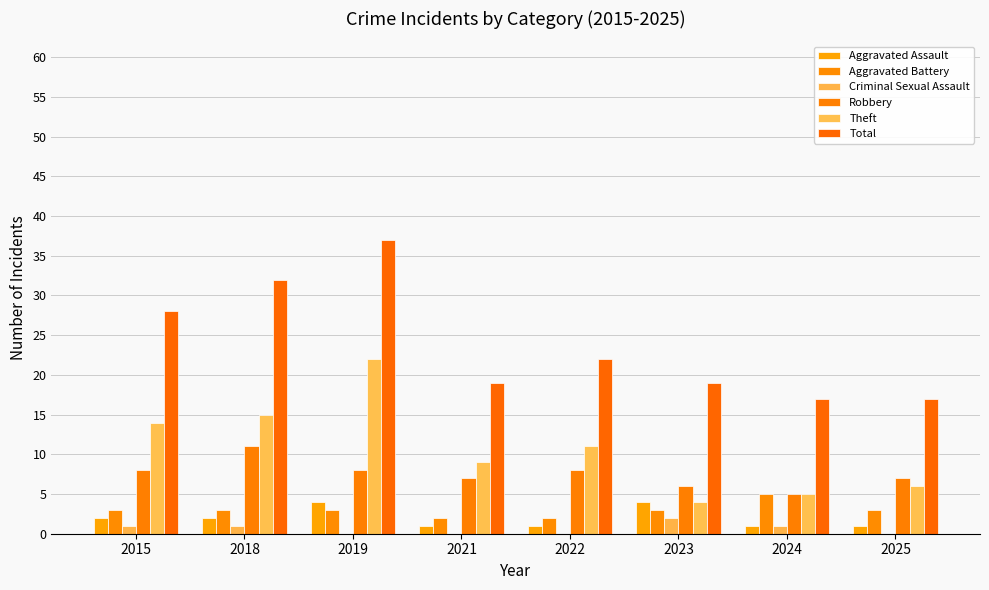

Between 2015 and 2021, which series saw the biggest shift?

Total